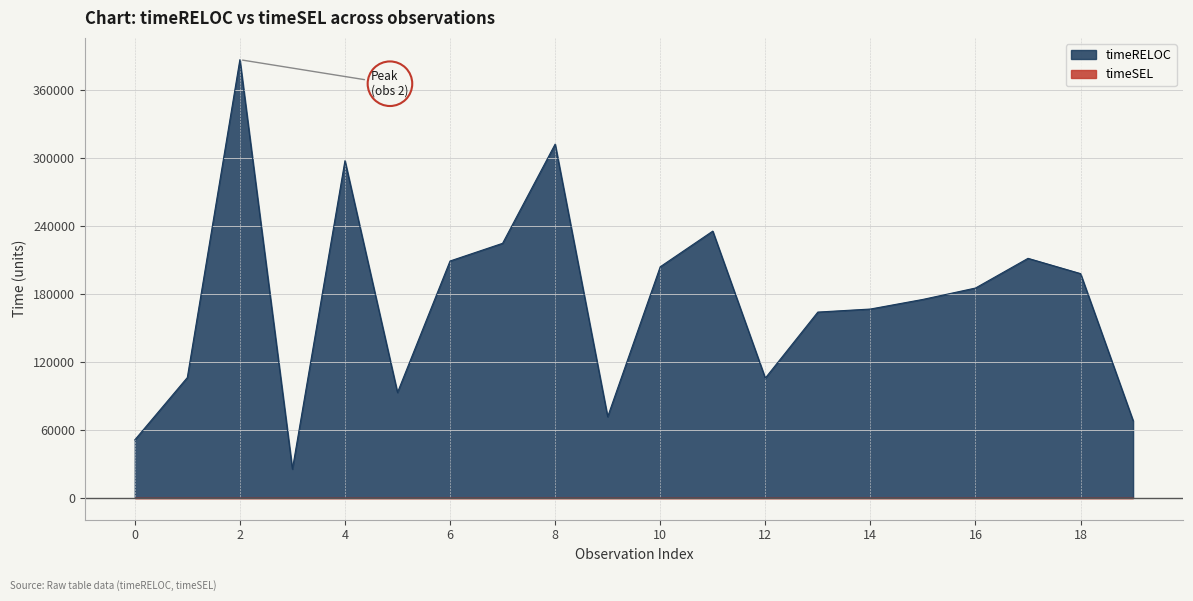

Does the chart have visible grid lines?

Yes